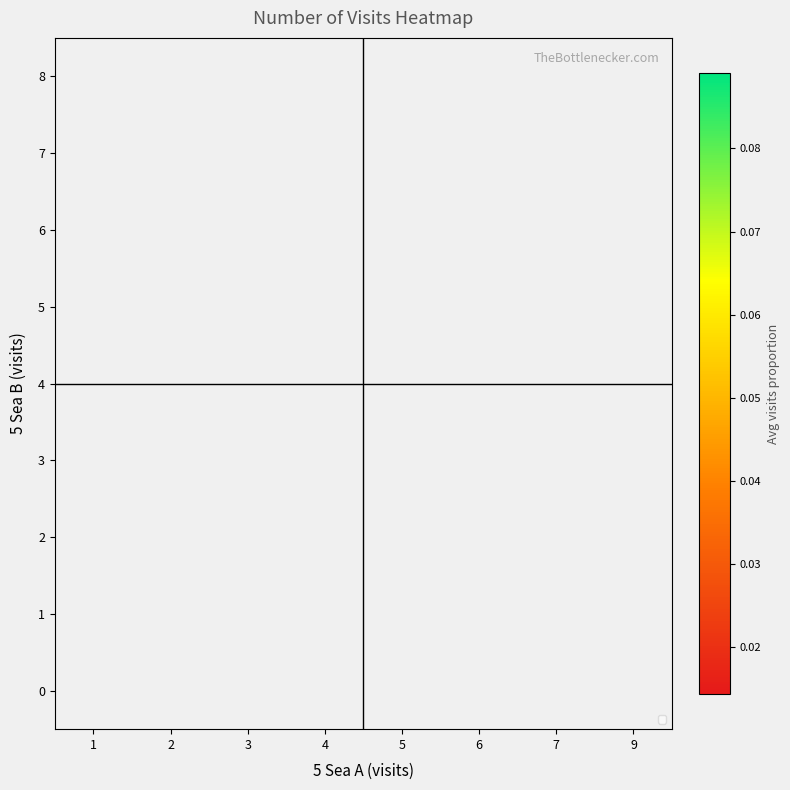

Count the number of data series in this chart.

9